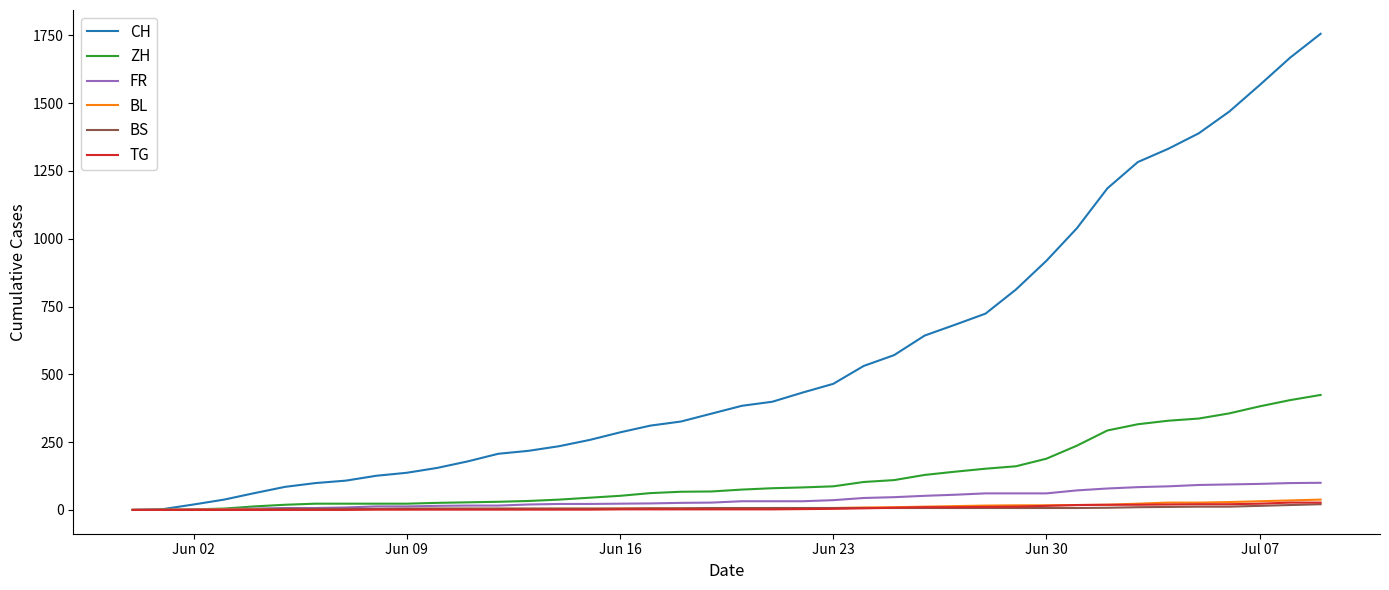

Which series has the widest spread of values?

CH